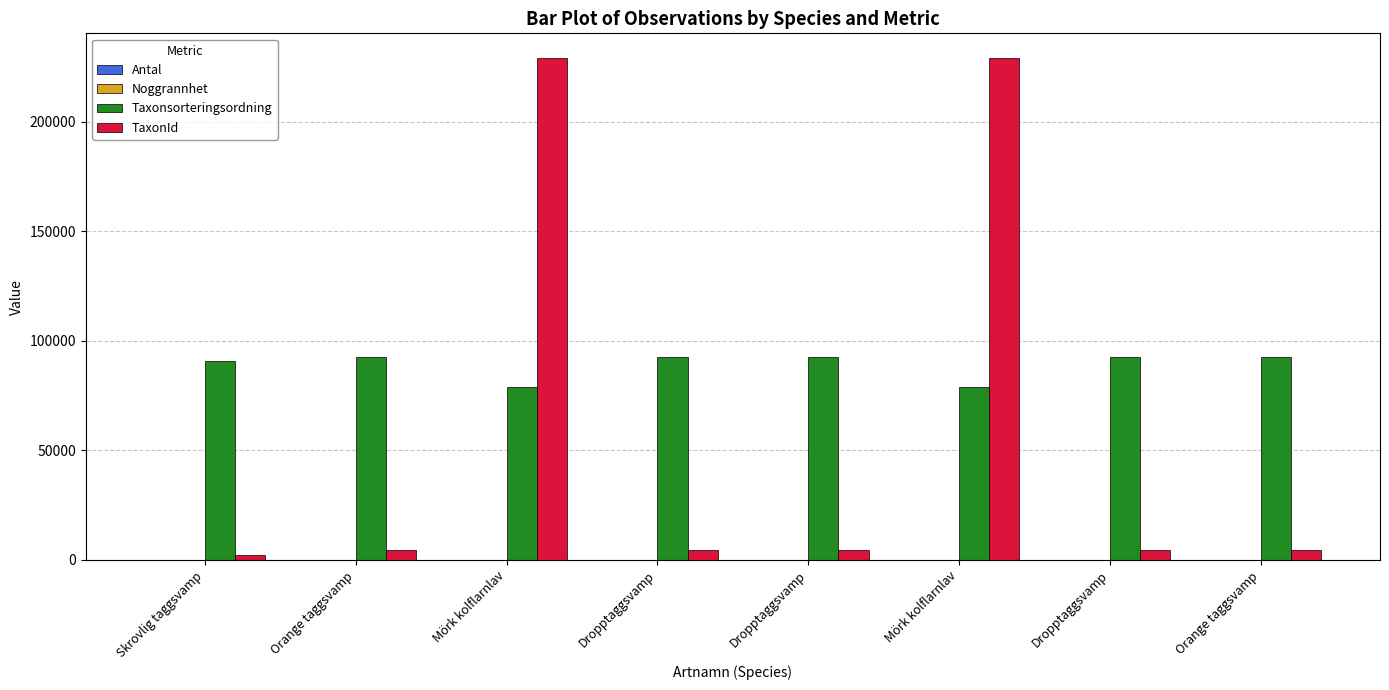

What is the sum of all TaxonId values?

481697